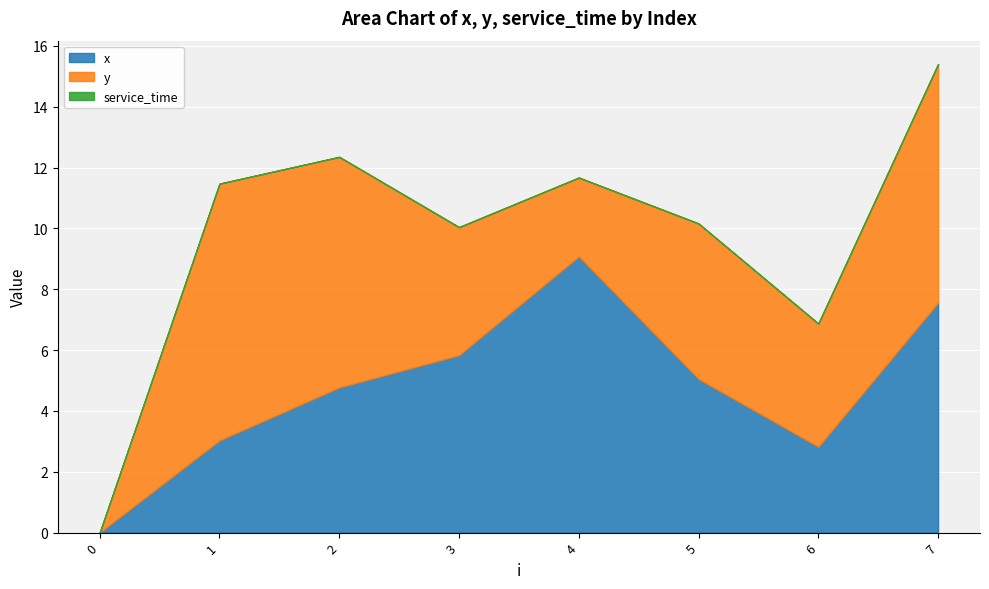

What is the maximum value shown in the chart?

9.1